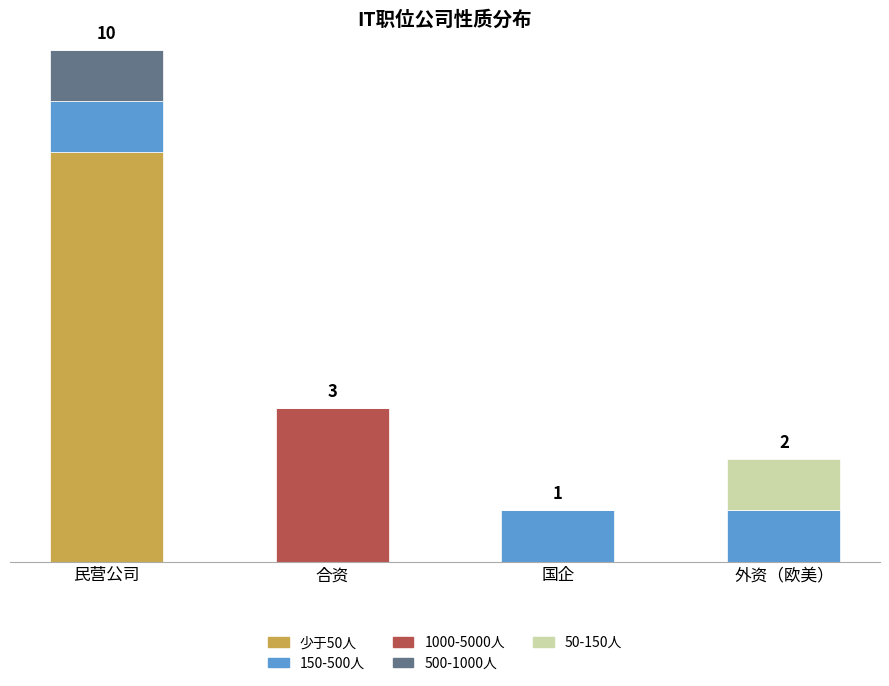

Are the bars horizontal?

No